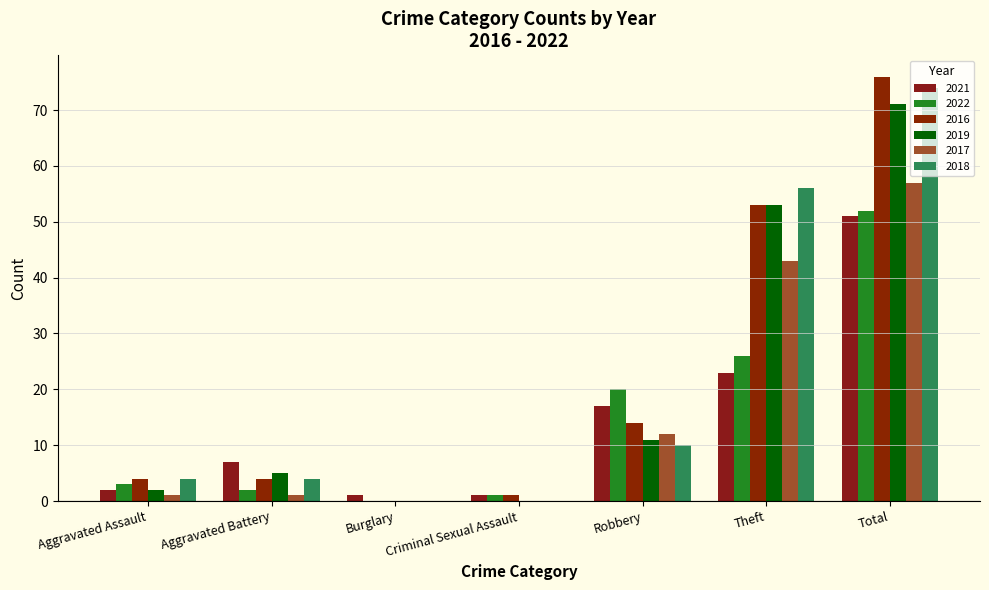

What position from the right is Aggravated Battery?

6